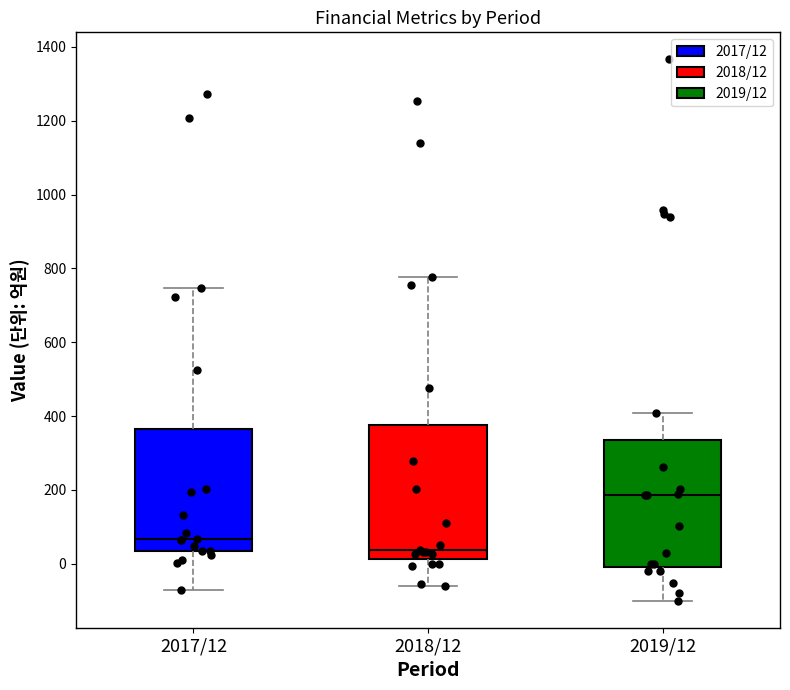

Reading left to right, read every box against the y-axis: the position of its median line, the range the box covers, and the ends of its whiskers. The values are not printed on the chart, so give them approximately, as read against the axis.

2017/12: median 60, box 40 to 360, whiskers -60 to 740
2018/12: median 40, box 20 to 380, whiskers -60 to 780
2019/12: median 180, box 0 to 340, whiskers -100 to 400